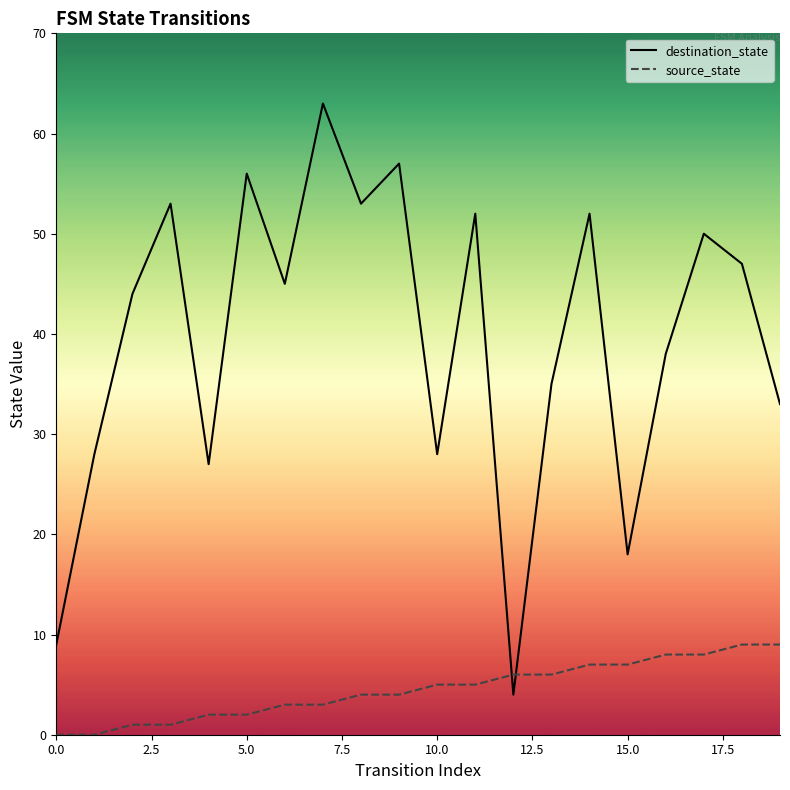

How many intersections are there between destination_state and source_state?

2